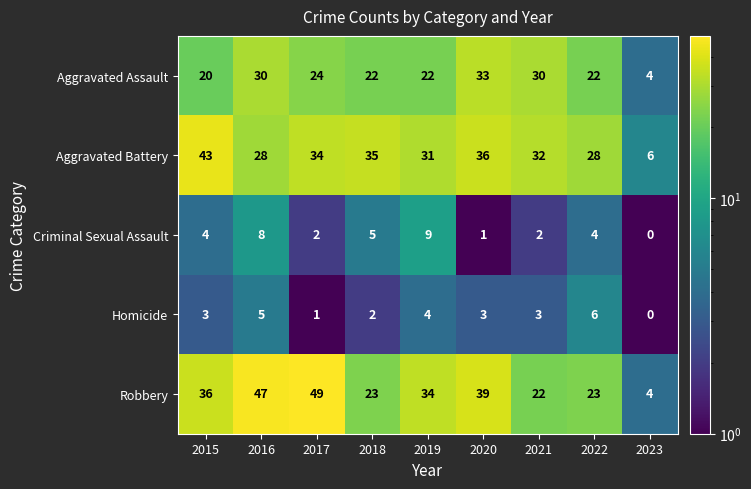

Which label corresponds to the smallest value in the chart?

2023